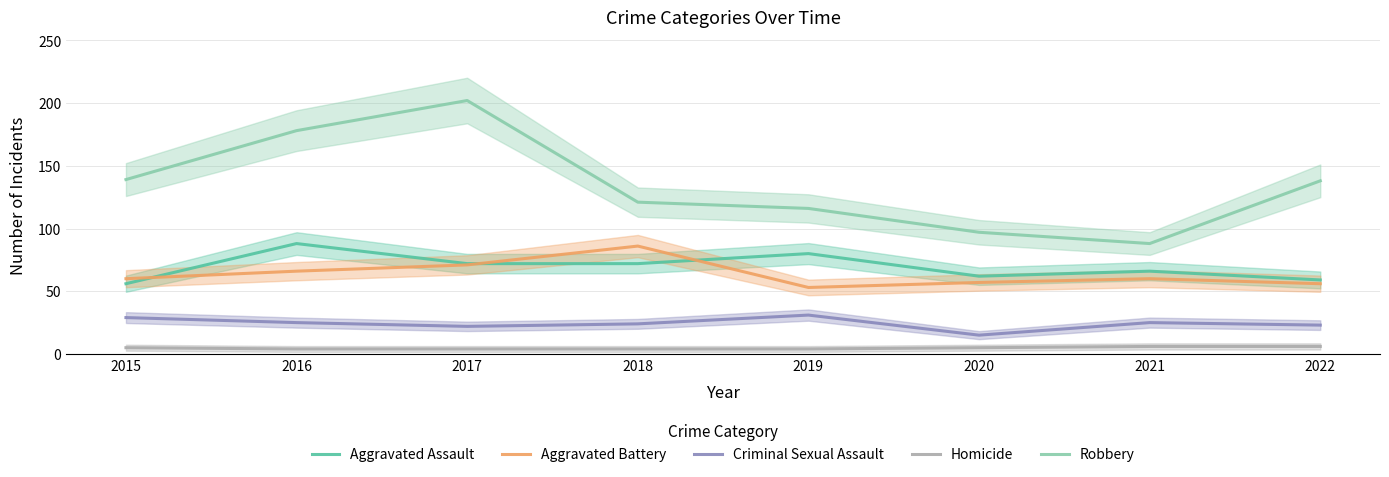

The value of Homicide at 2015 is 3. True or false?

False